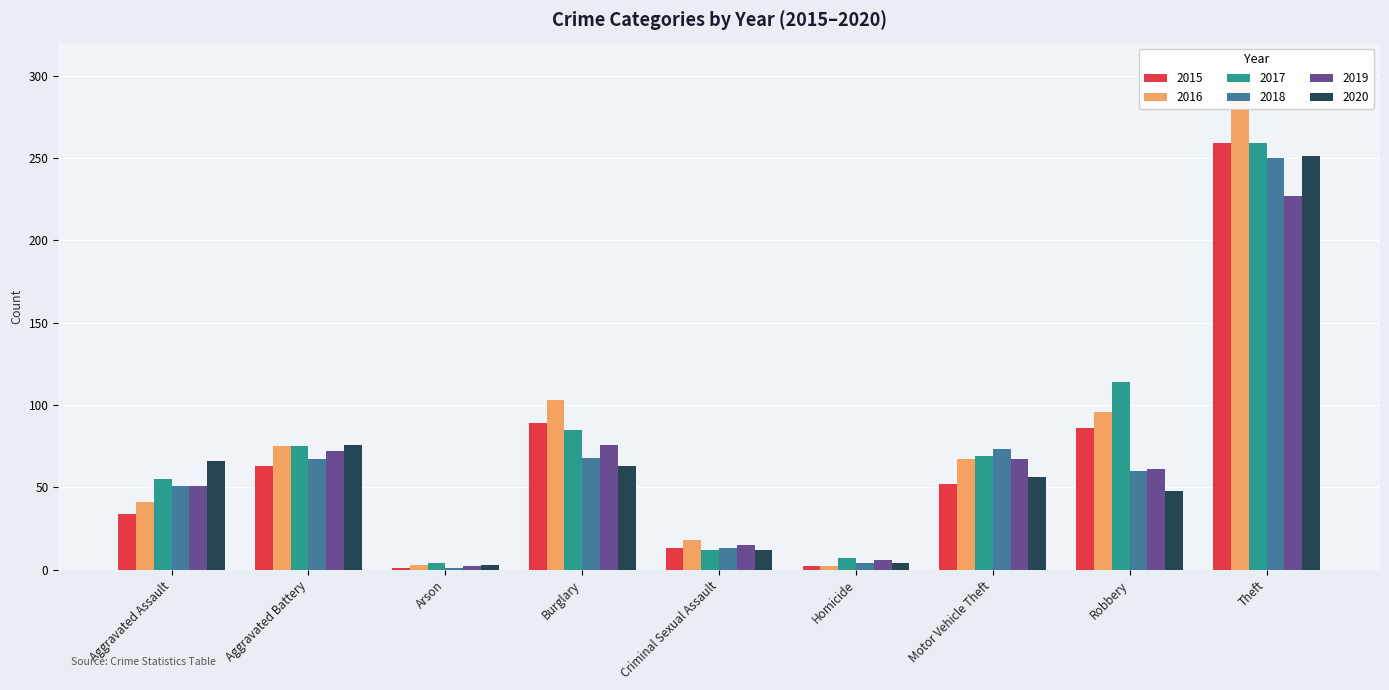

The value of 2019 at Homicide is 3. True or false?

False